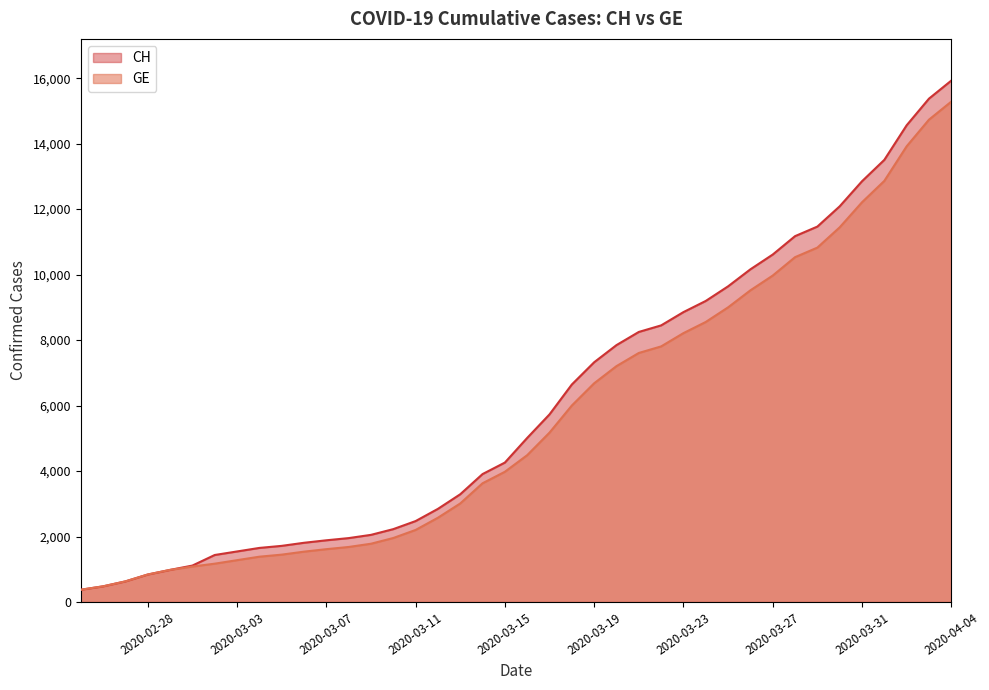

True or false: CH and GE intersect in this chart.

False